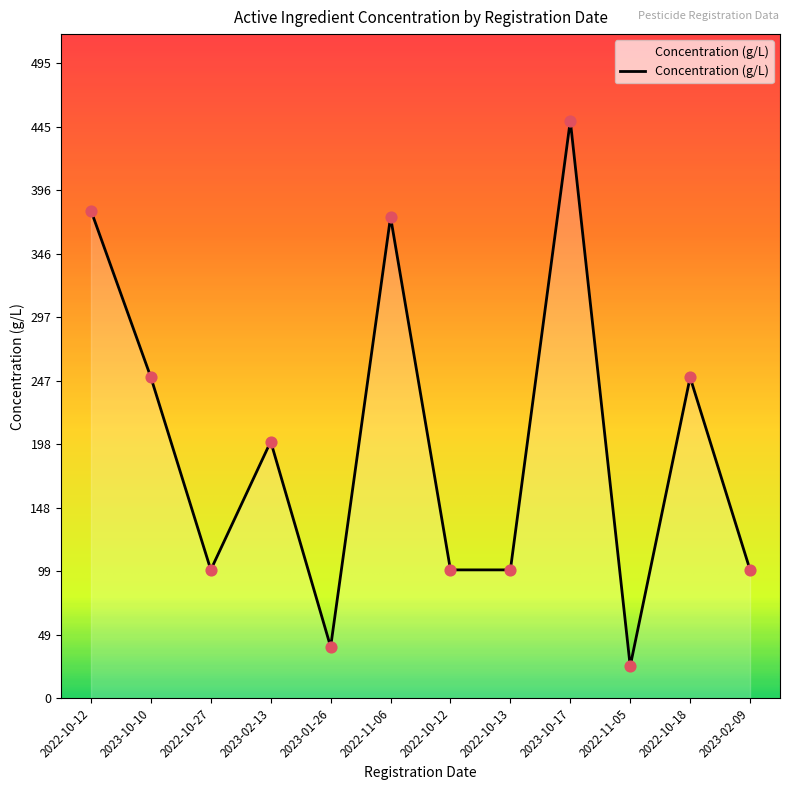

What is the change in value from 2022-11-05 to 2023-02-09?

+75